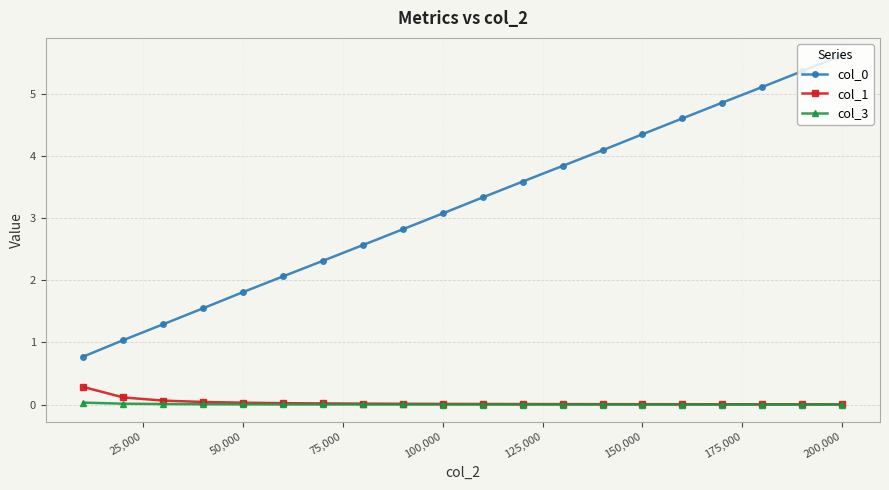

What is the highest value of the col_1 series?

0.3